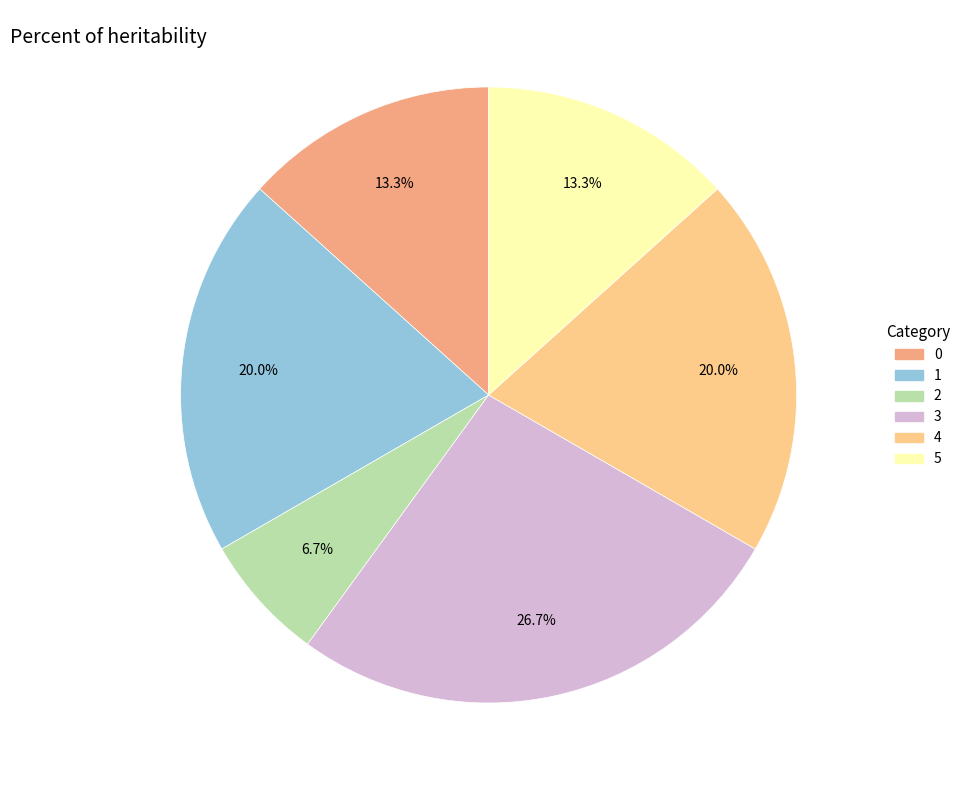

Is there any slice that represents more than half of the pie?

No